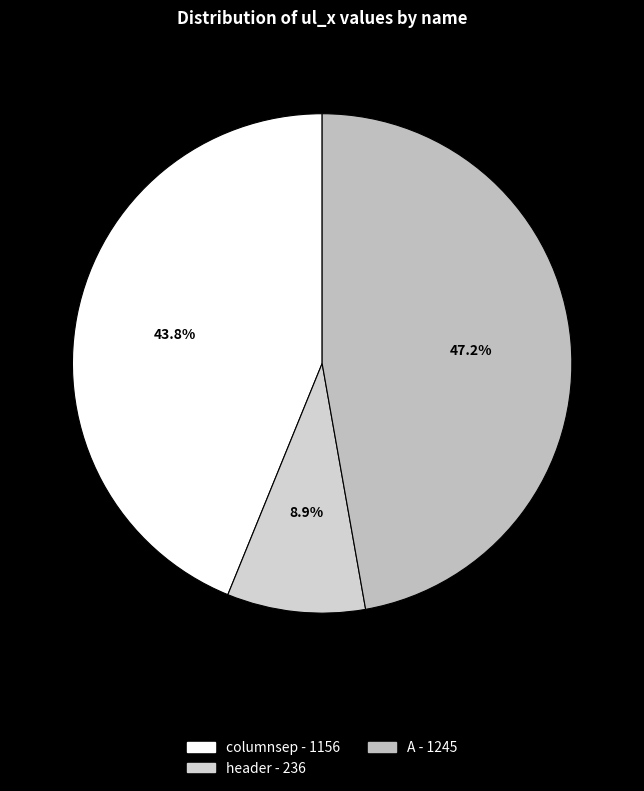

What is the smallest slice in the pie chart?

header